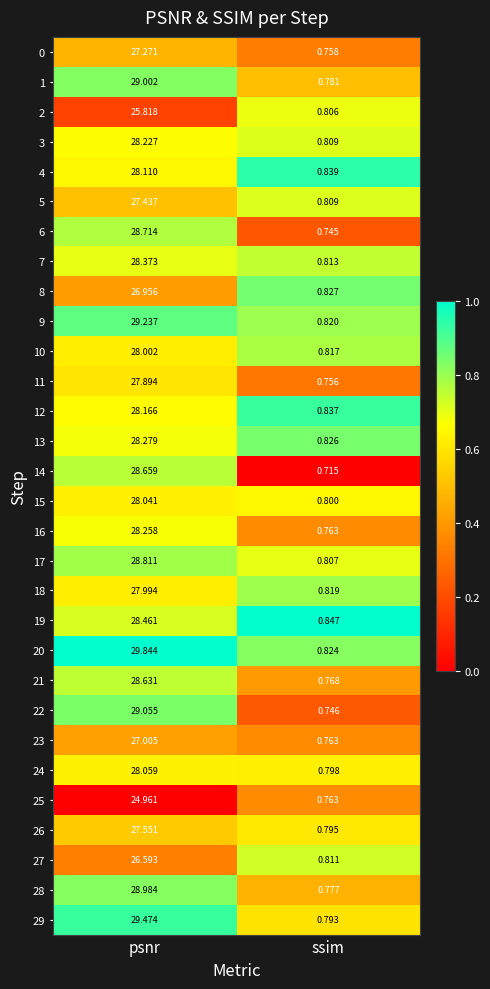

Which category has the highest value in the 27 series?

psnr